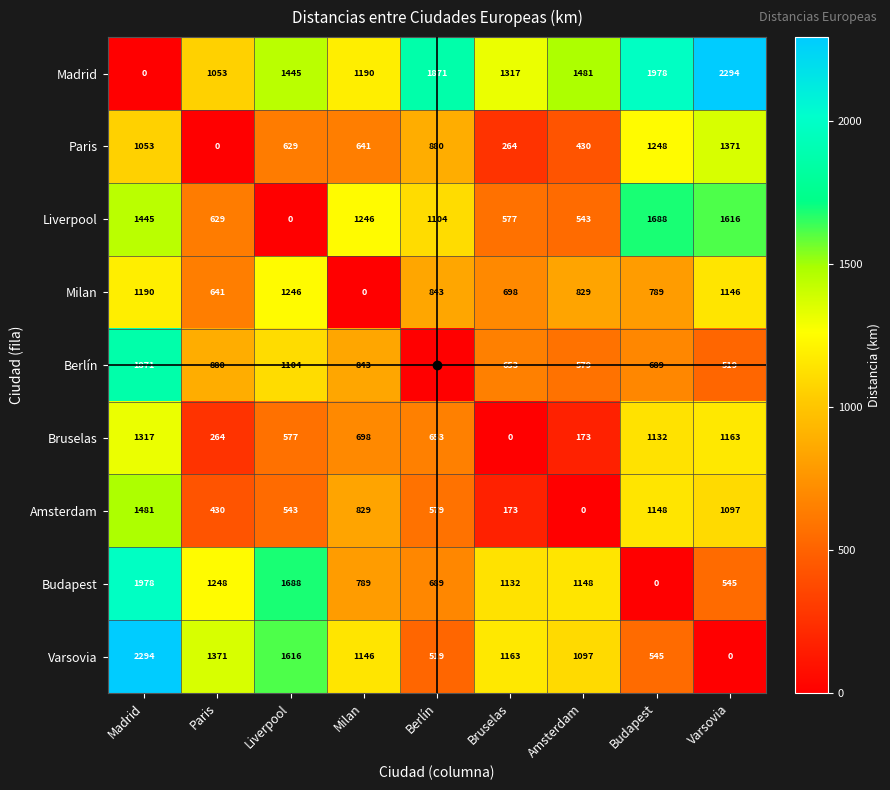

The Milan series shows 1033 at Paris. True or false?

False